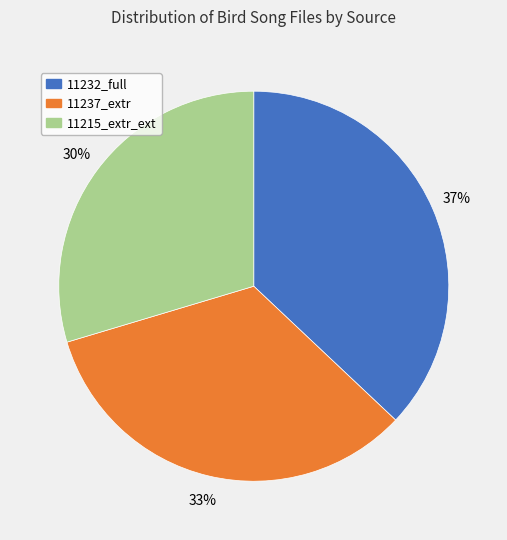

To the nearest percent, what is the average slice percentage?

33%